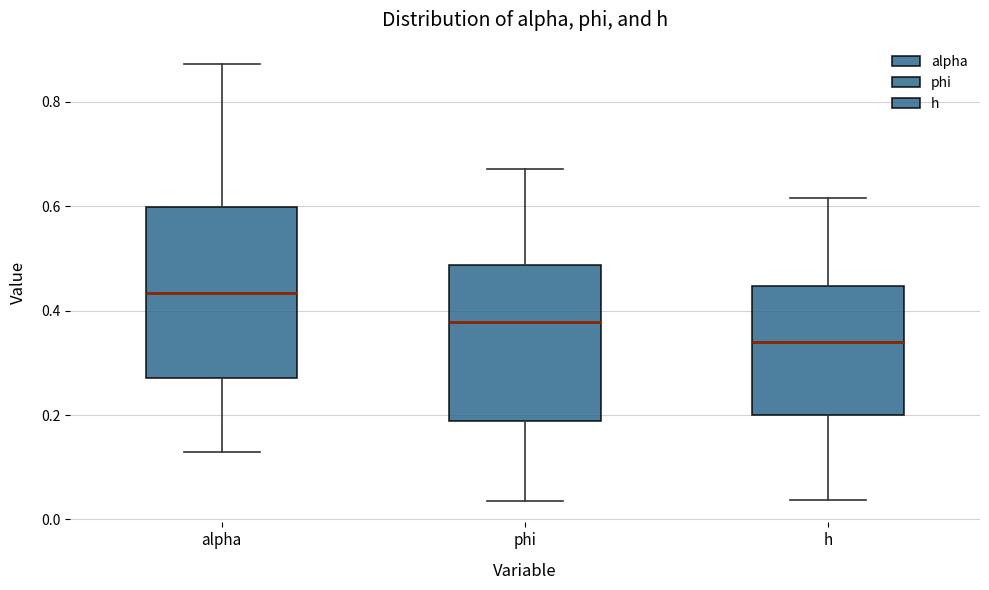

Comparing the boxes themselves (not the whiskers), which one is the tallest?

alpha